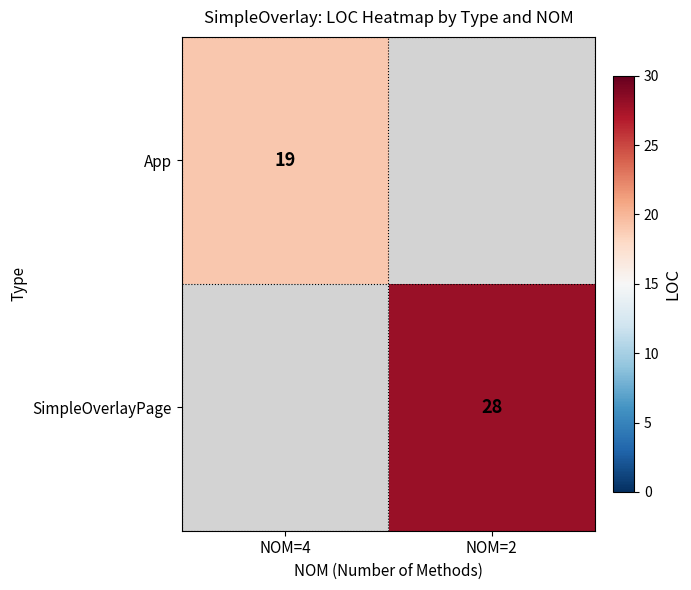

The SimpleOverlayPage series shows 7 at NOM=2. True or false?

False